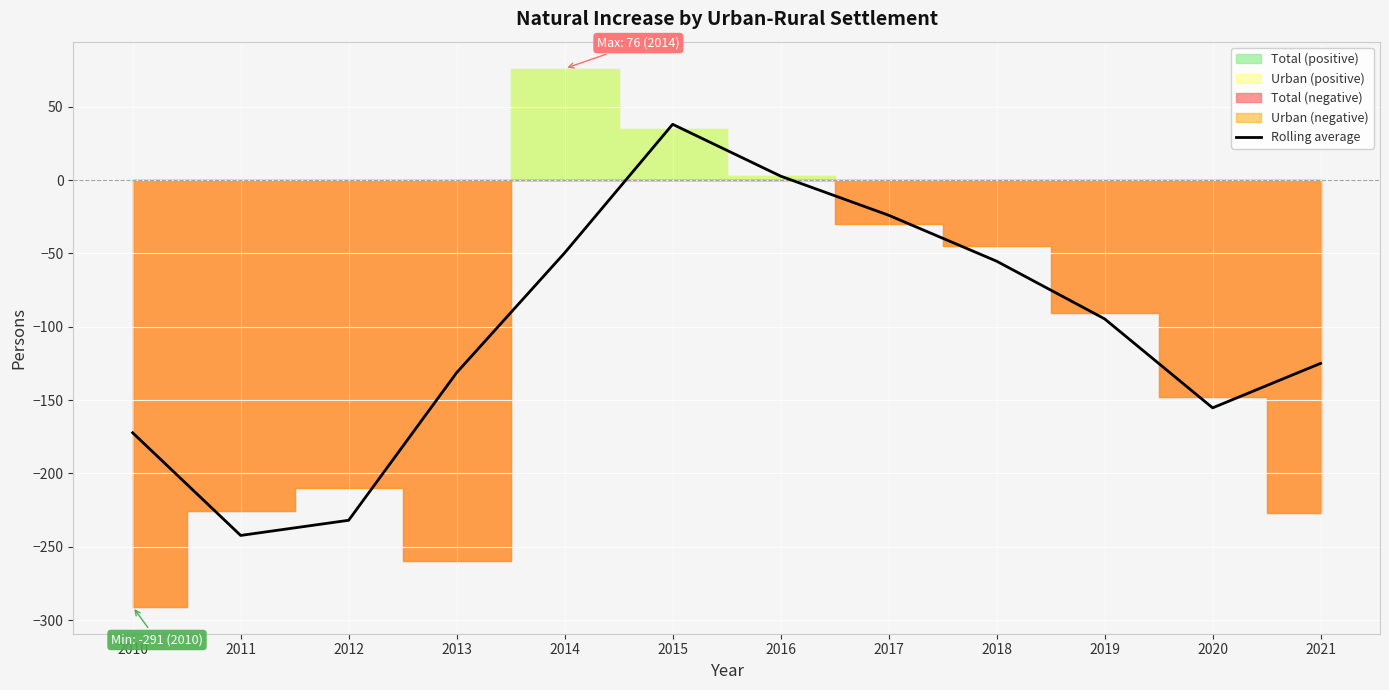

Which category has the highest value in the Rolling average series?

2015